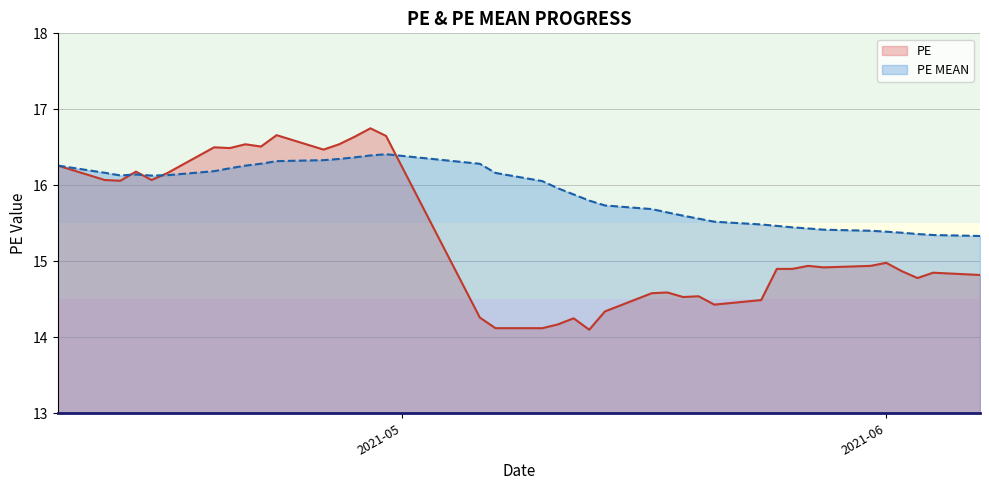

What is the sum of the PE values at 2021-05-20 and 2021-05-18?

29.1